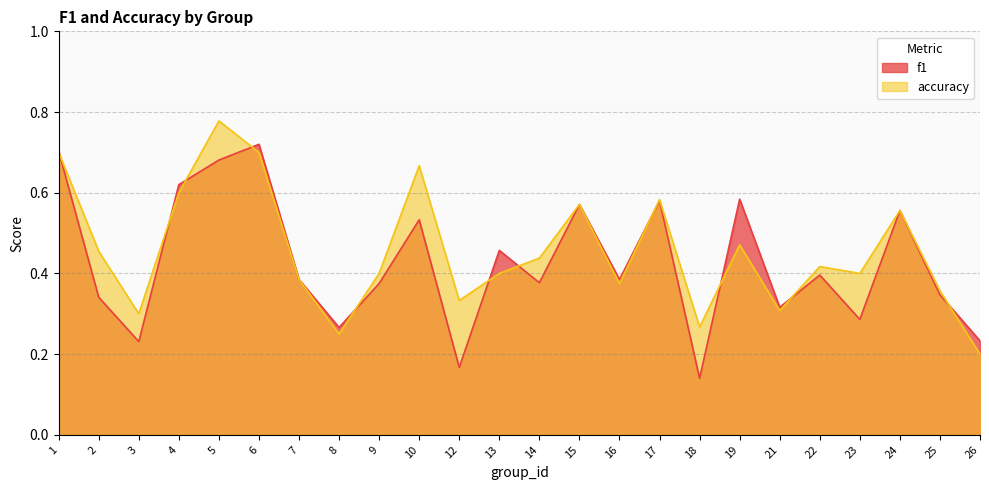

Which has a higher value, 8 or 18?

8